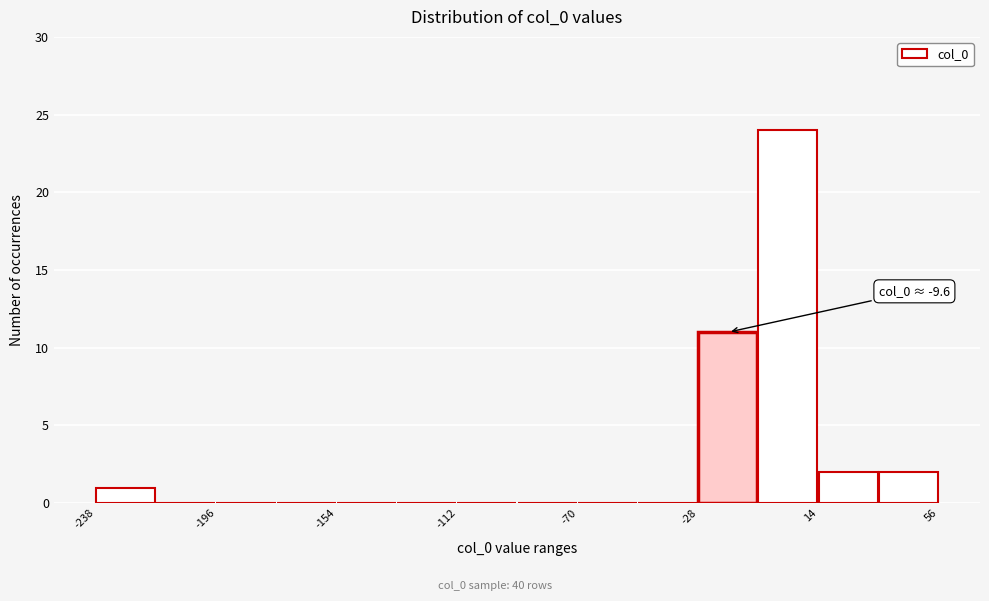

Over which range of the x-axis is the bar tallest?

-5 to 15